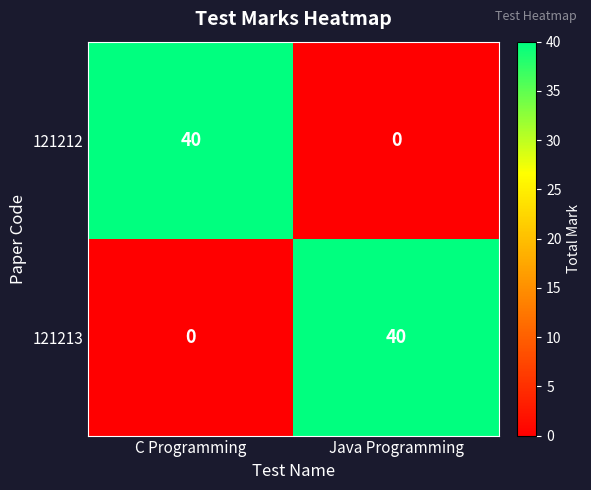

What is the difference between the highest and lowest values at Java Programming?

40